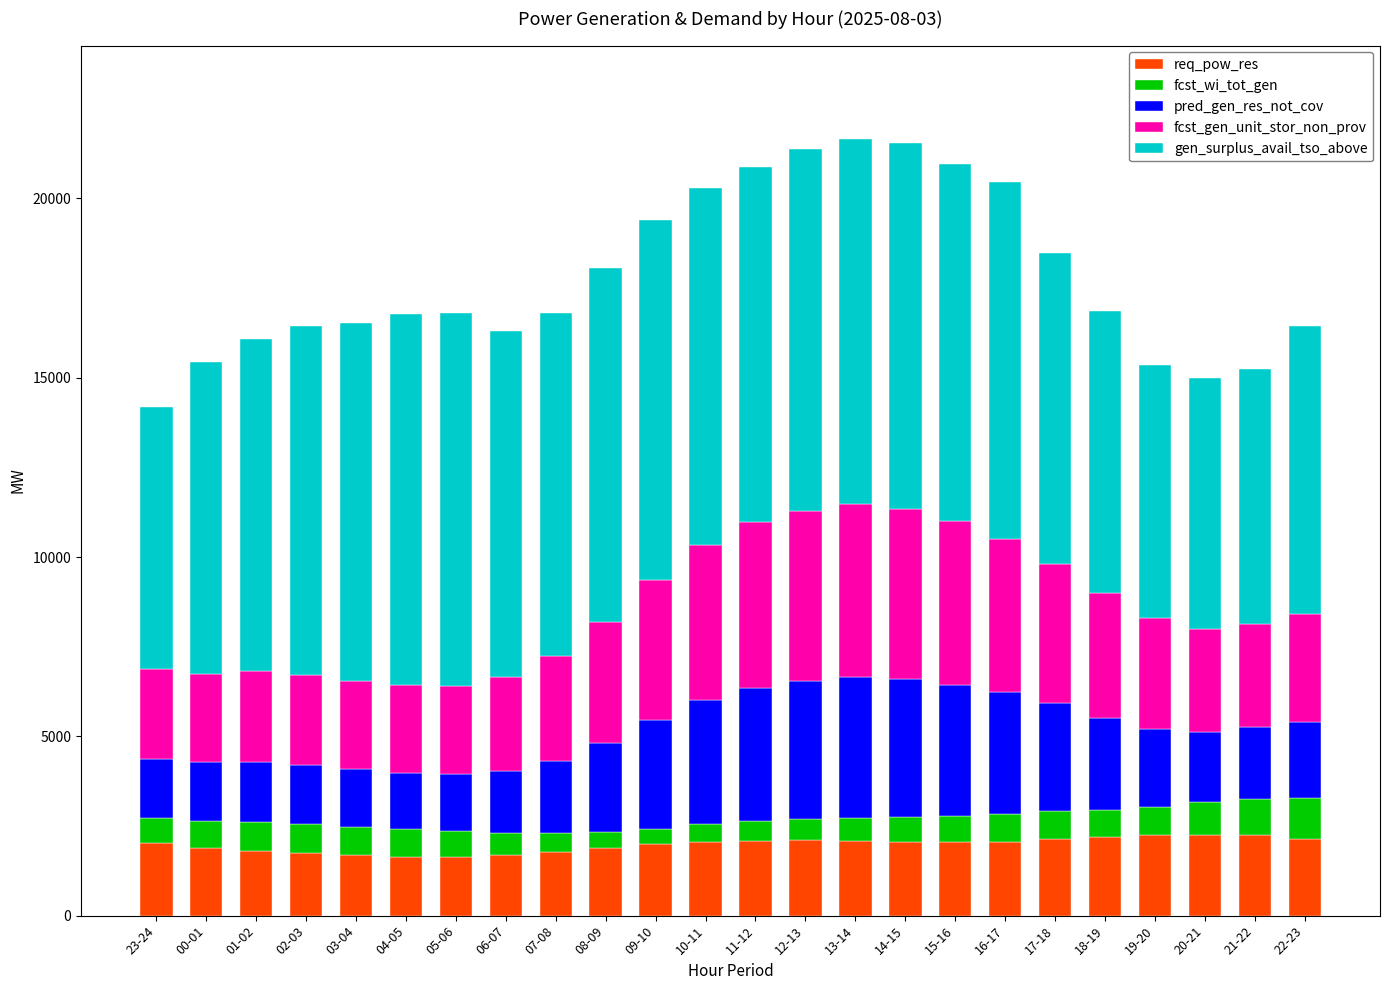

What is the total value across all series at 11-12?

20872